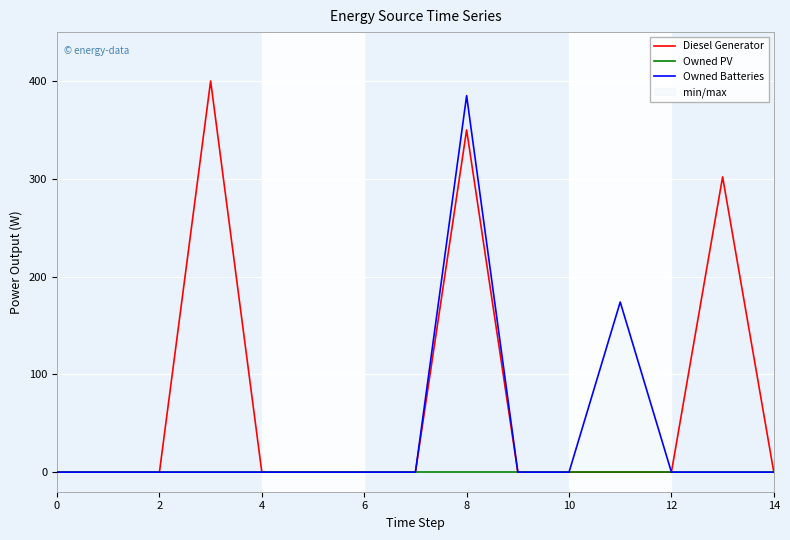

How many categories are shown in the chart?

15